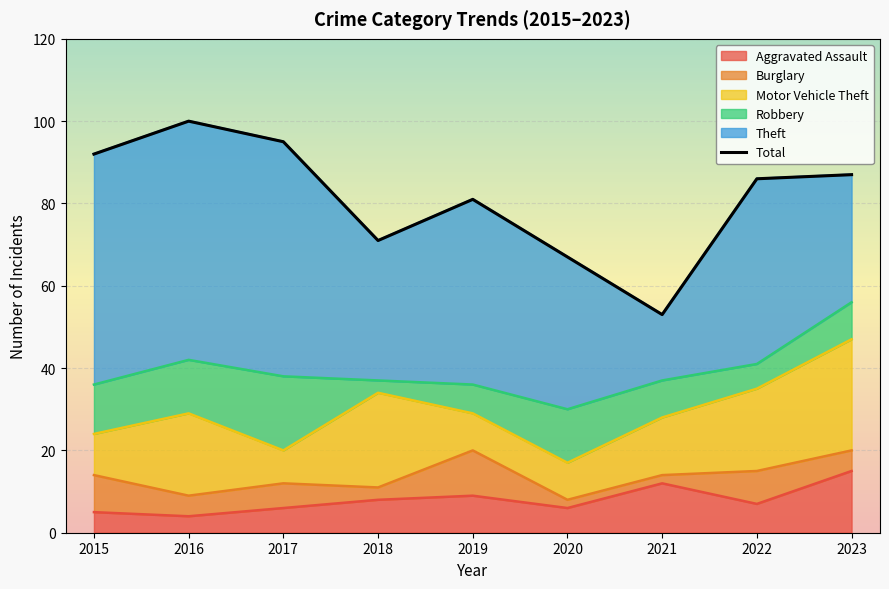

Reading right to left, what are all the values shown in this chart?

87	86	53	67	81	71	95	100	92